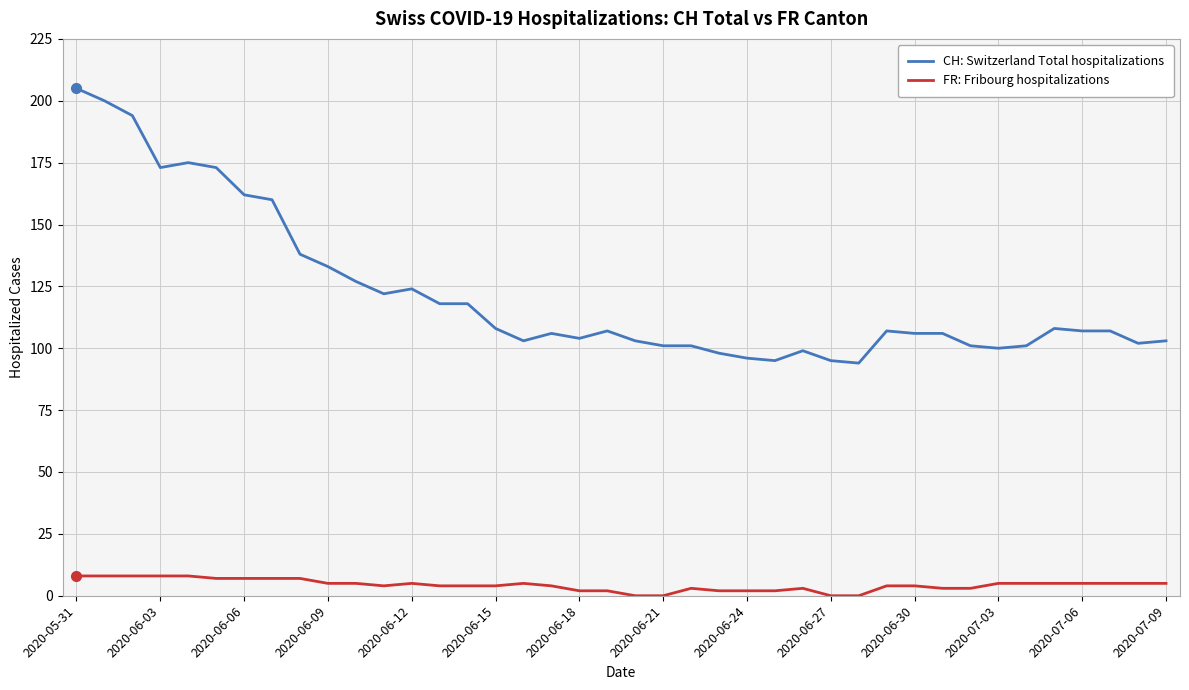

Which series has the largest range (max minus min)?

CH: Switzerland Total hospitalizations